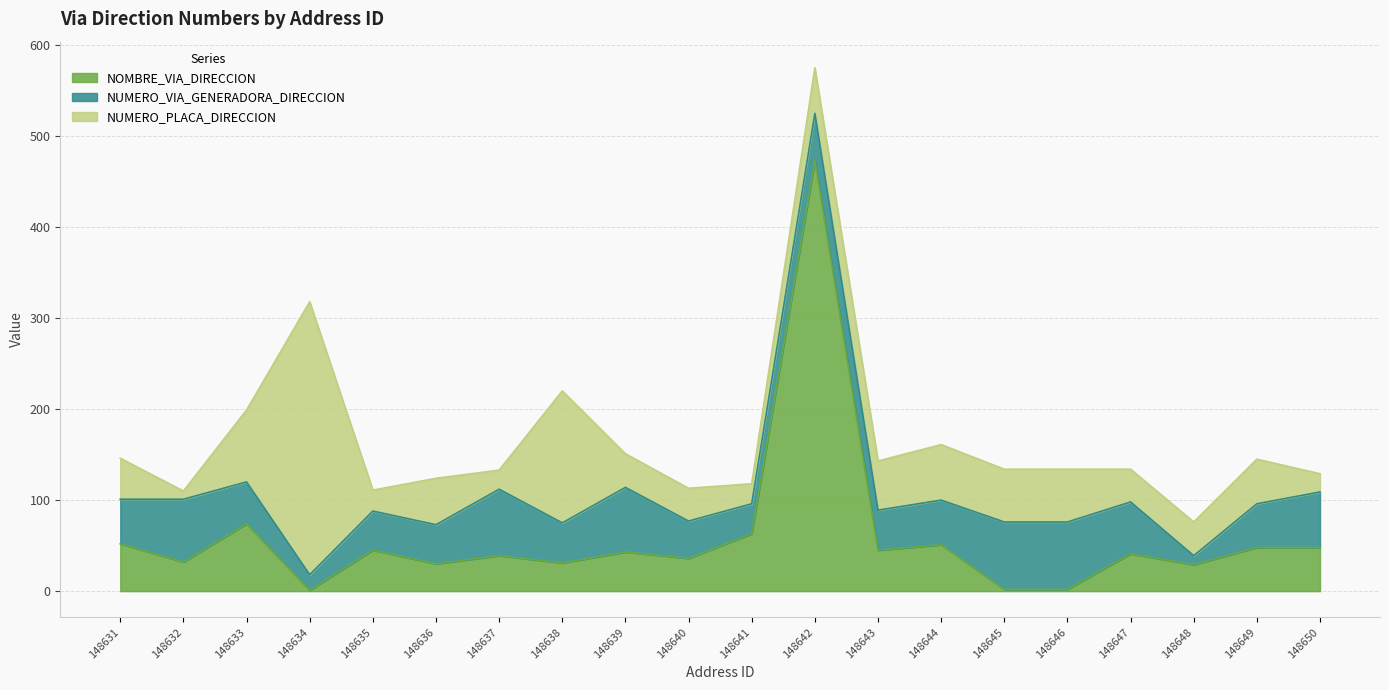

How many interior local valleys does the NUMERO_PLACA_DIRECCION series have?

5